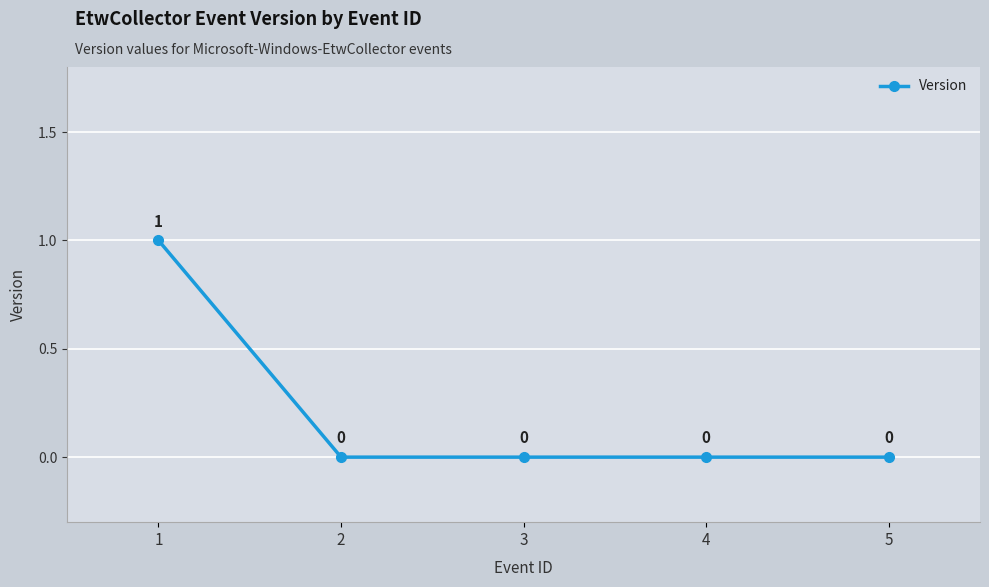

What is the difference between the maximum and second lowest values?

1